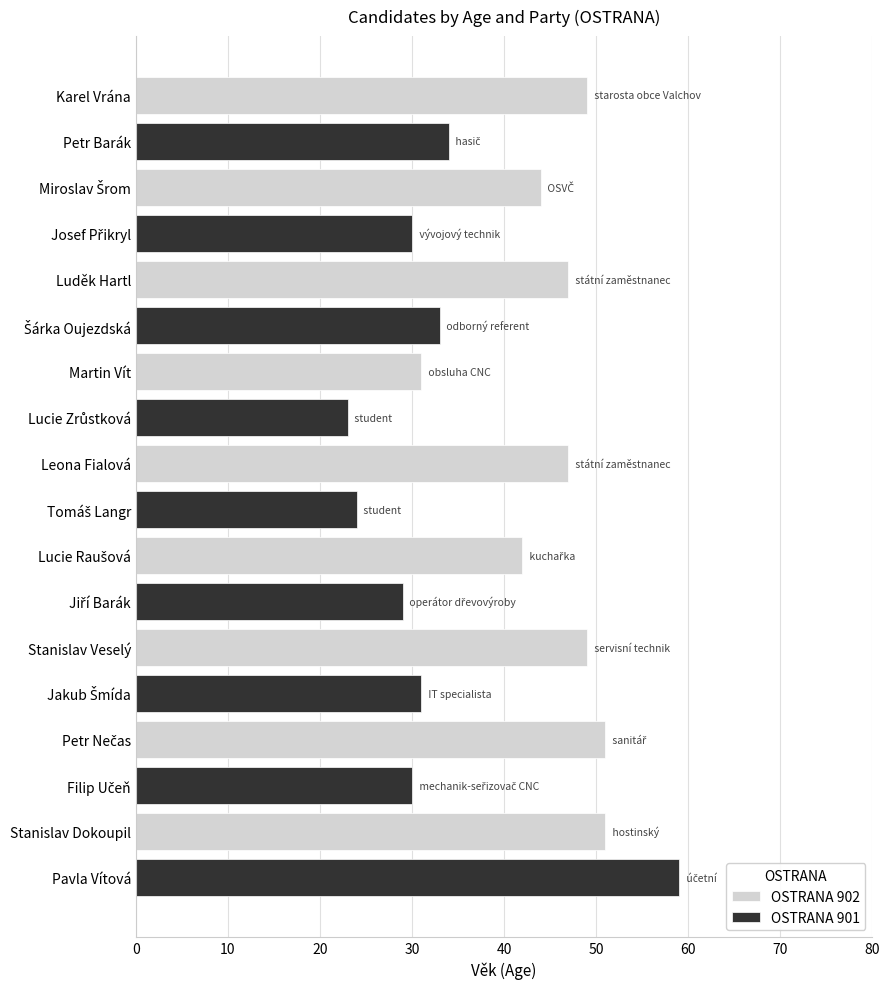

At which label does OSTRANA 902 reach its minimum?

Martin Vít